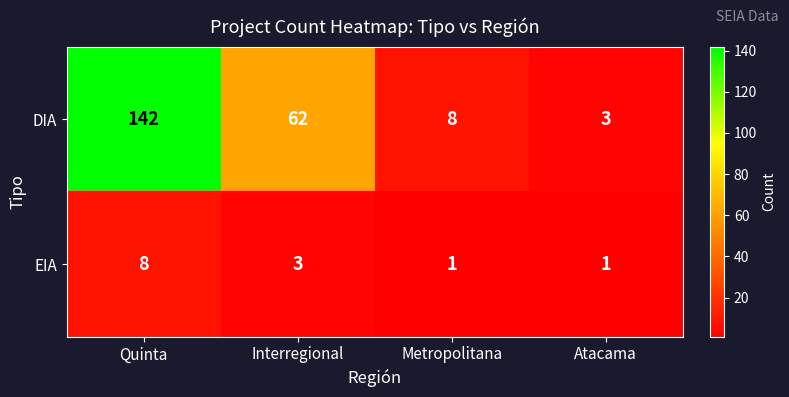

At which category is the sum across all series the highest?

Quinta